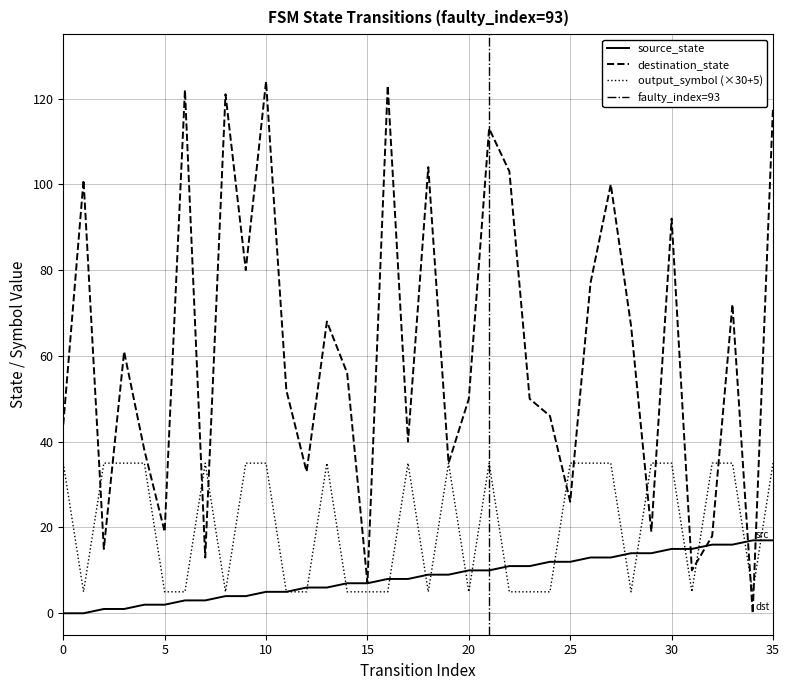

Reading left to right, transcribe all the data shown in this chart.

source_state: 0	0	1	1	2	2	3	3	4	4	5	5	6	6	7	7	8	8	9	9	10	10	11	11	12	12	13	13	14	14	15	15	16	16	17	17
destination_state: 44	101	15	61	38	19	122	13	121	80	124	52	33	68	56	7	123	40	104	35	50	113	103	50	46	26	77	100	67	19	92	10	18	72	0	118
output_symbol: 35	5	35	35	35	5	5	35	5	35	35	5	5	35	5	5	5	35	5	35	5	35	5	5	5	35	35	35	5	35	35	5	35	35	5	35